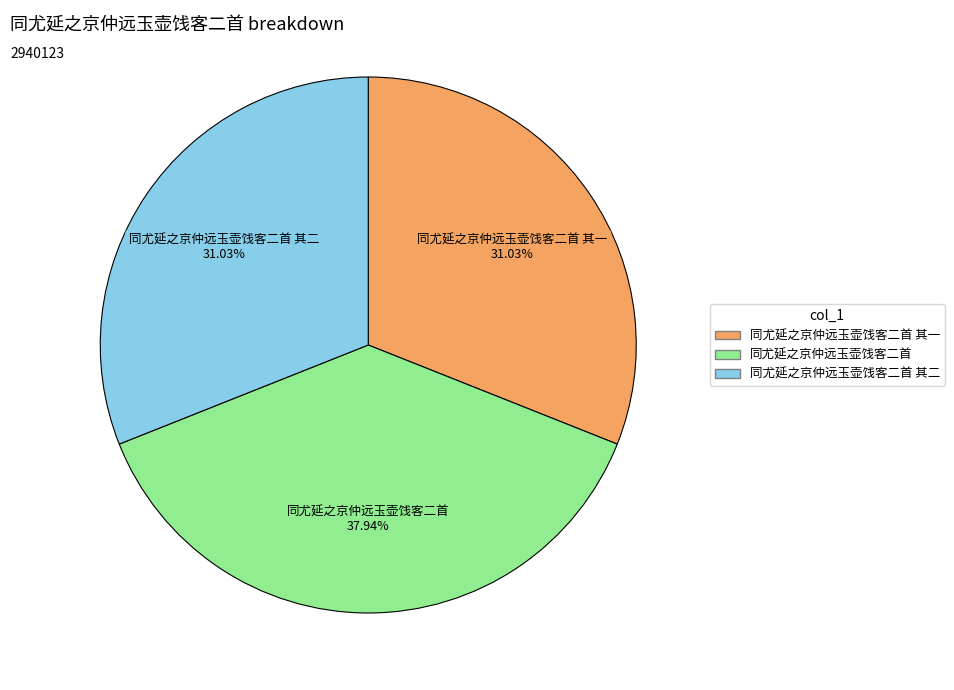

Does any single category account for the majority?

No